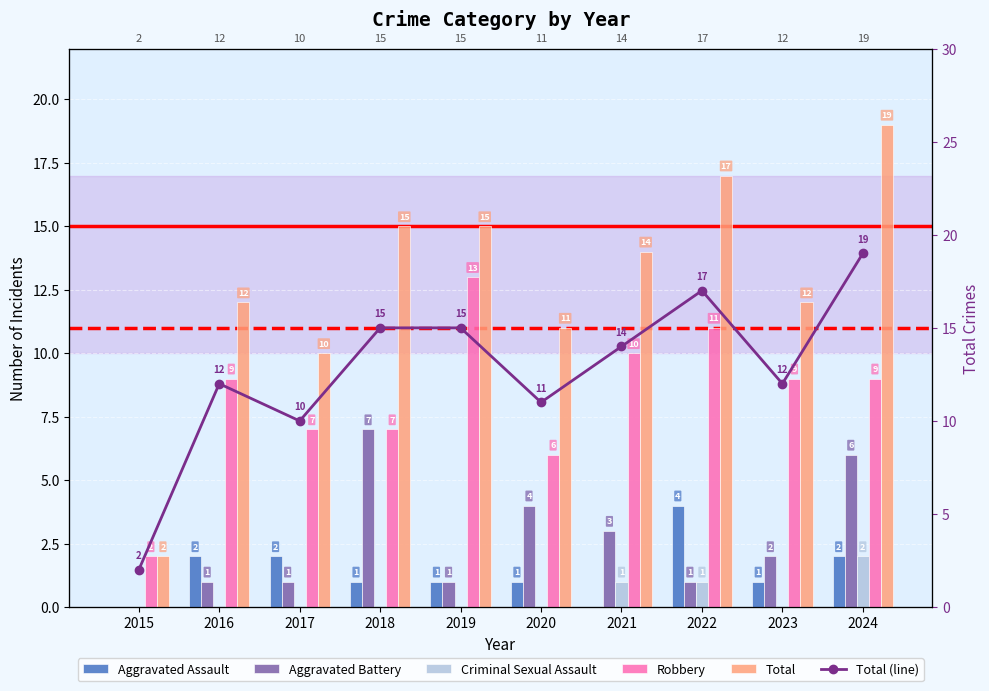

The Robbery series shows 7 at 2017. True or false?

True